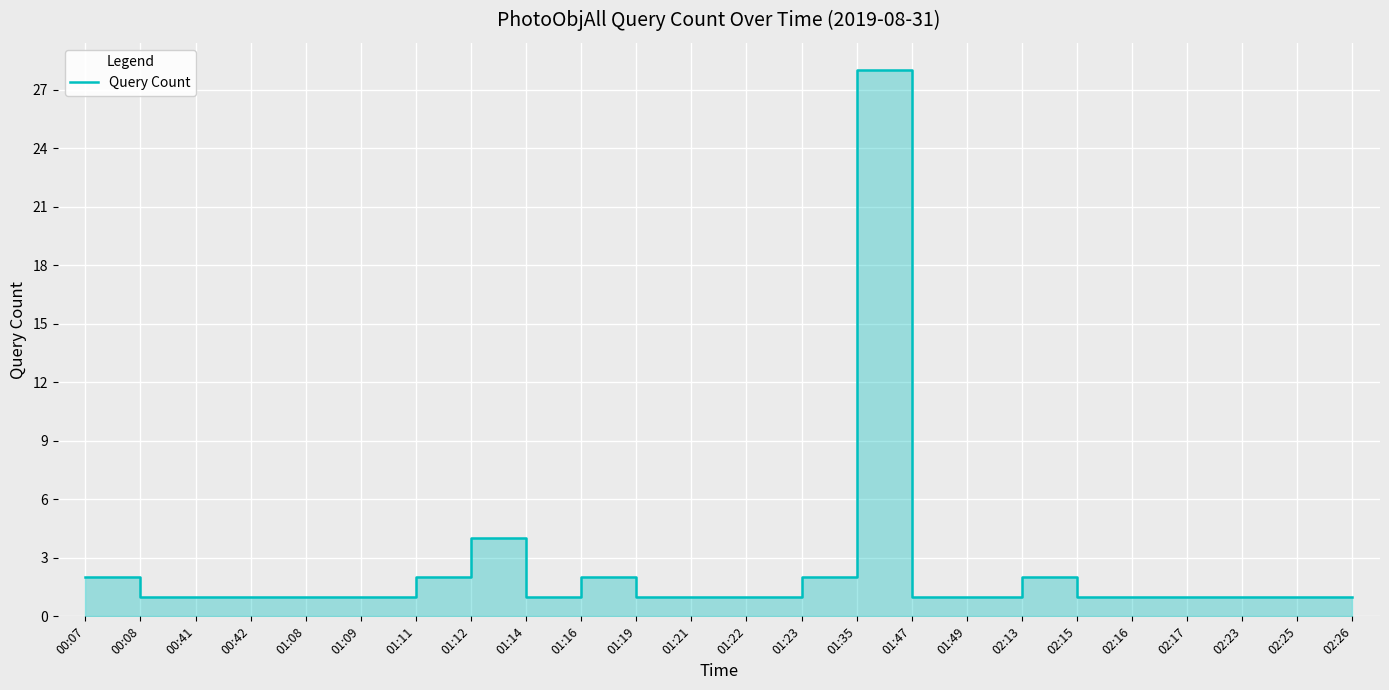

List the labels in order of value, largest first.

01:35, 01:12, 00:07, 01:11, 01:16, 01:23, 02:13, 00:08, 00:41, 00:42, 01:08, 01:09, 01:14, 01:19, 01:21, 01:22, 01:47, 01:49, 02:15, 02:16, 02:17, 02:23, 02:25, 02:26